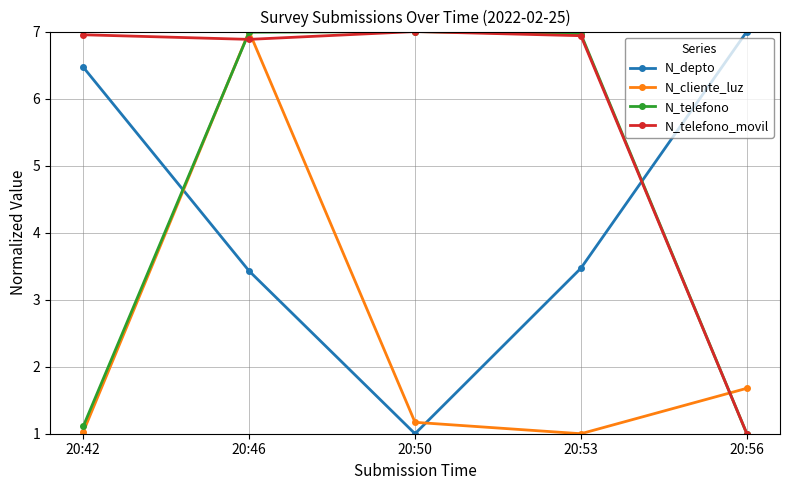

The value of N_telefono at 20:53 is 2.3. True or false?

False